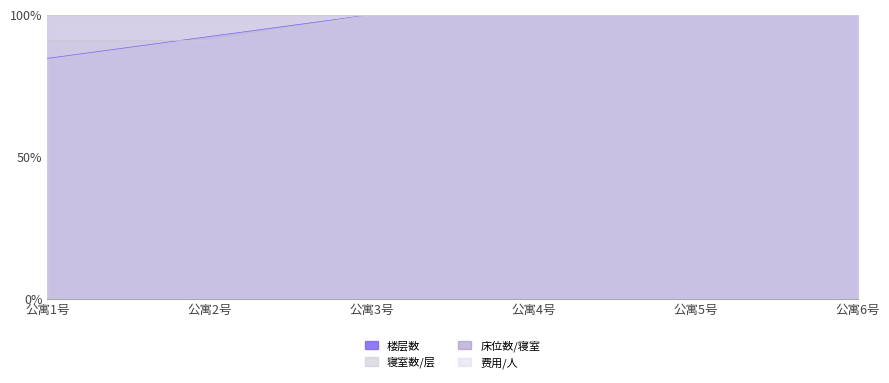

Between which two adjacent categories do 寝室数/层 and 楼层数 first intersect?

公寓1号 and 公寓2号